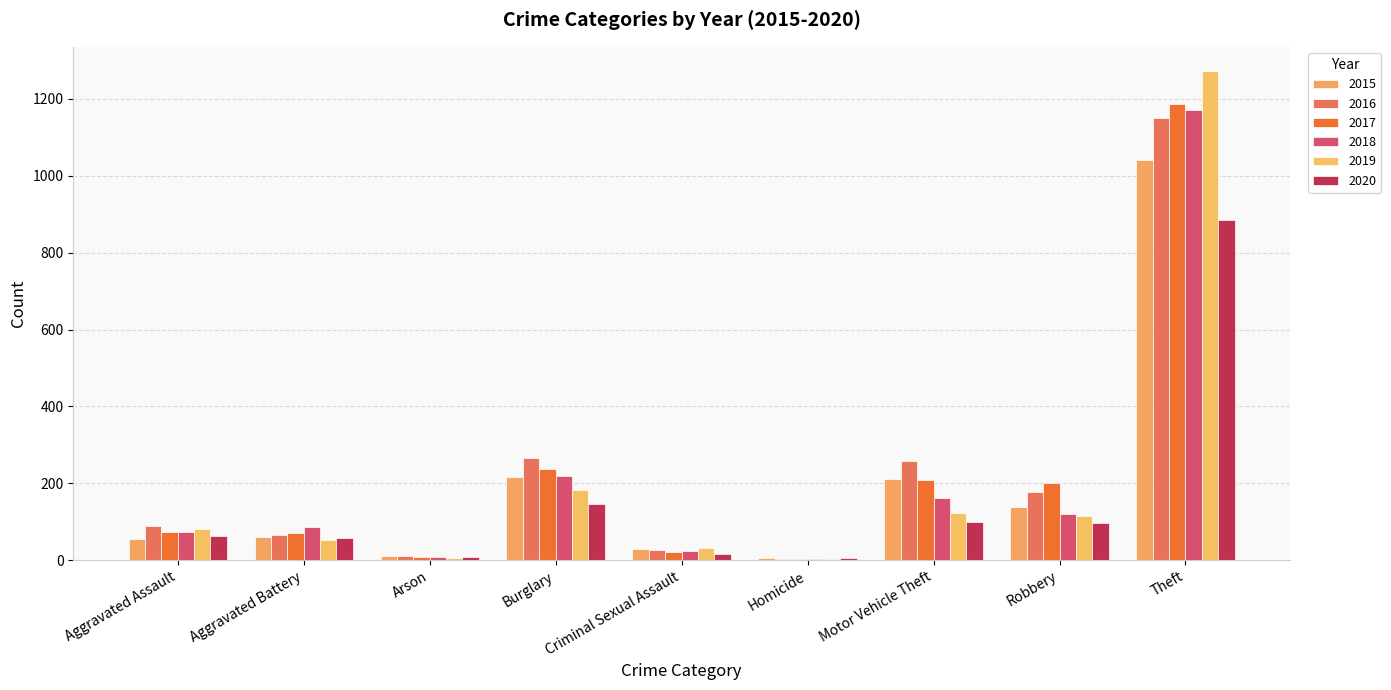

How many categories are shown in the chart?

9